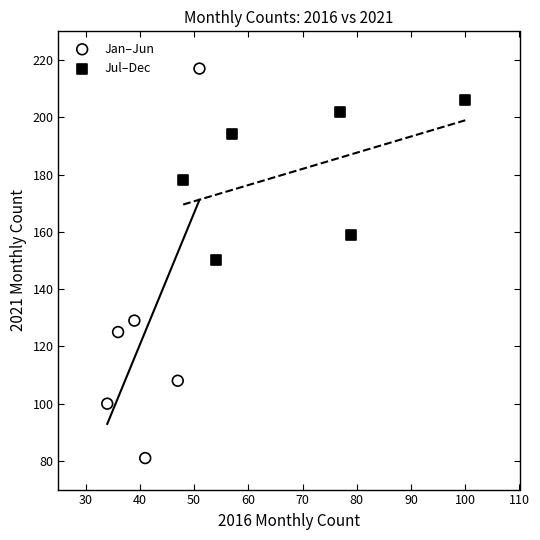

Which series contains the highest Y value?

Jan–Jun